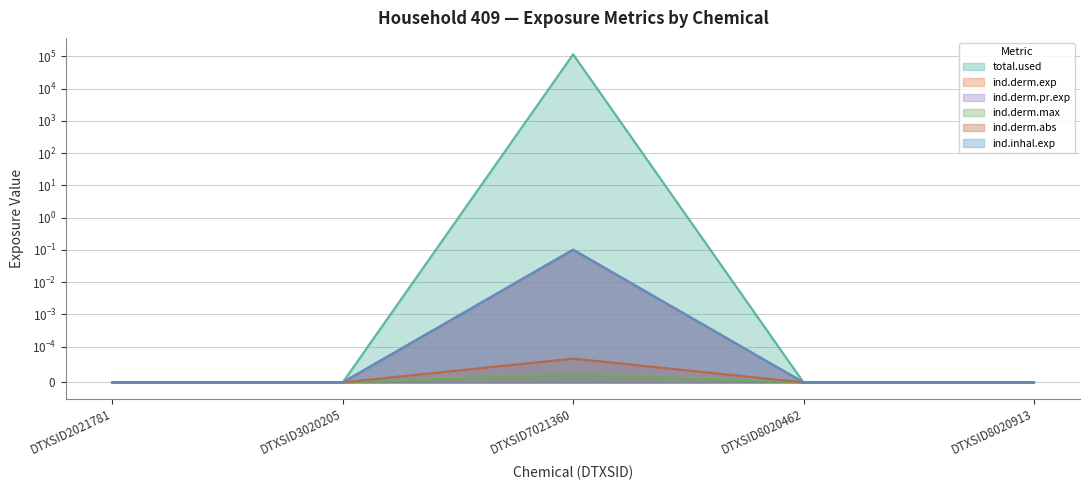

True or false: ind.derm.abs has a value of -0.0 at DTXSID8020462.

False